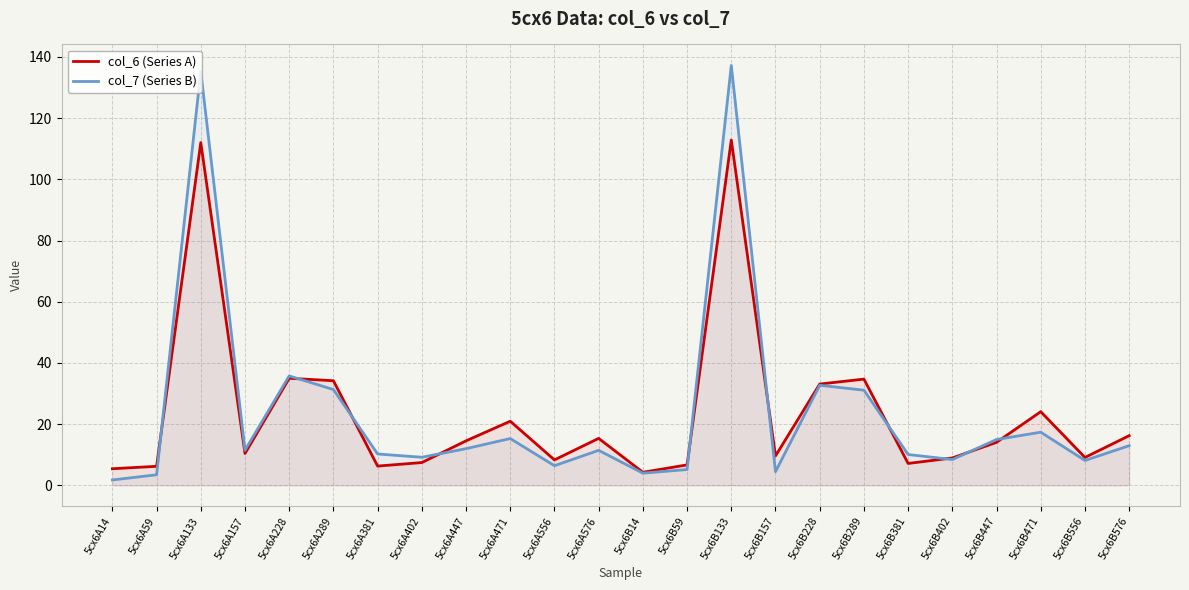

List the series in order of their peak value, lowest first.

col_6 (Series A), col_7 (Series B)